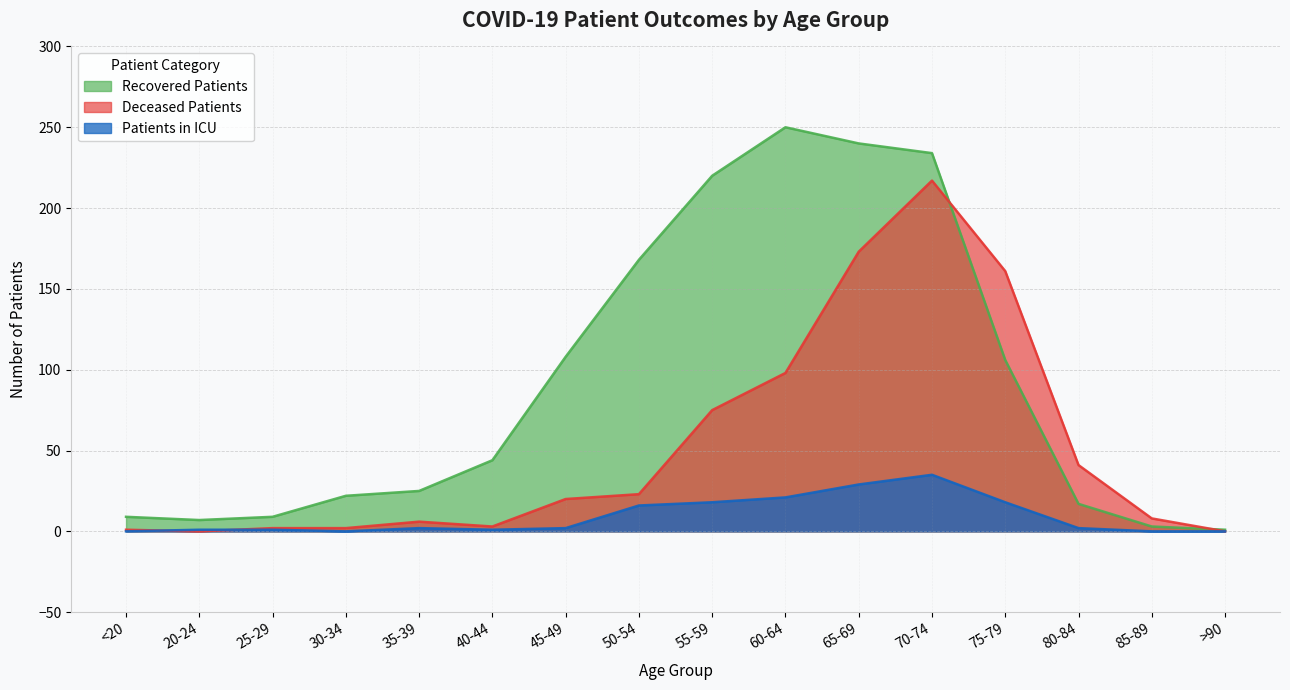

Reading left to right, what are all the values shown in this chart?

recovered_patients: <20=9	20-24=7	25-29=9	30-34=22	35-39=25	40-44=44	45-49=108	50-54=168	55-59=220	60-64=250	65-69=240	70-74=234	75-79=106	80-84=17	85-89=3	>90=1
deceased_patients: <20=1	20-24=0	25-29=2	30-34=2	35-39=6	40-44=3	45-49=20	50-54=23	55-59=75	60-64=98	65-69=173	70-74=217	75-79=161	80-84=41	85-89=8	>90=0
patients_in_icu: <20=0	20-24=1	25-29=1	30-34=0	35-39=2	40-44=1	45-49=2	50-54=16	55-59=18	60-64=21	65-69=29	70-74=35	75-79=18	80-84=2	85-89=0	>90=0